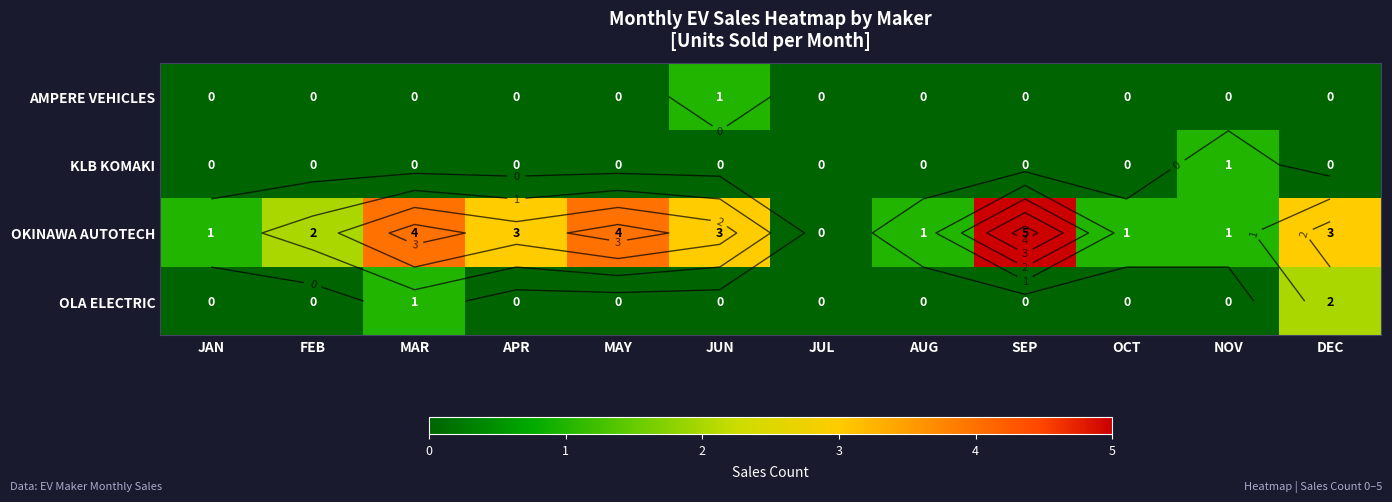

How many values in the KLB KOMAKI series exceed 0?

1